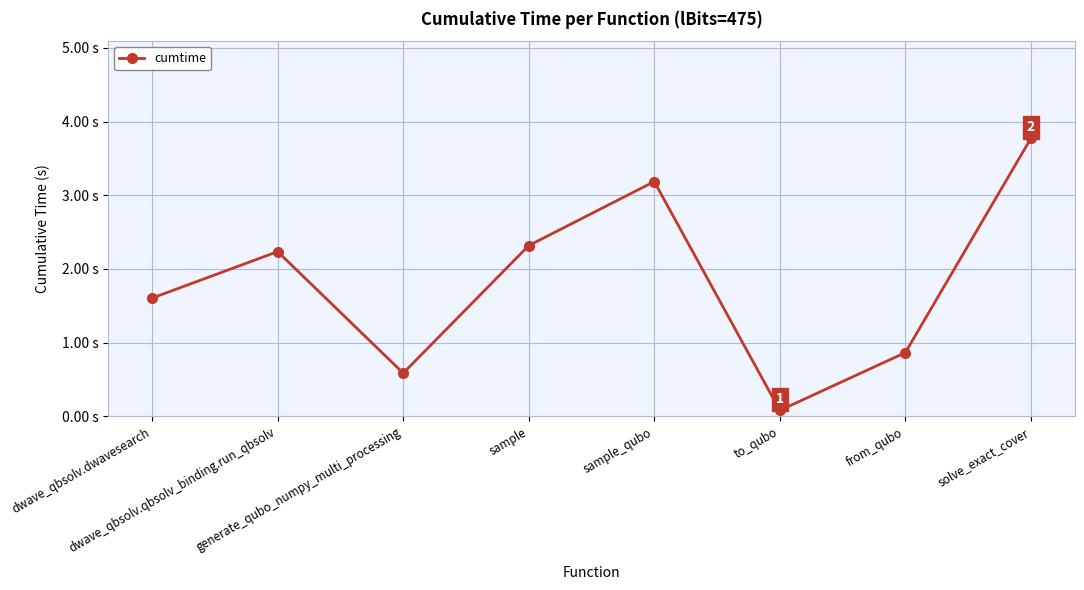

The value at from_qubo is 1.3. True or false?

False